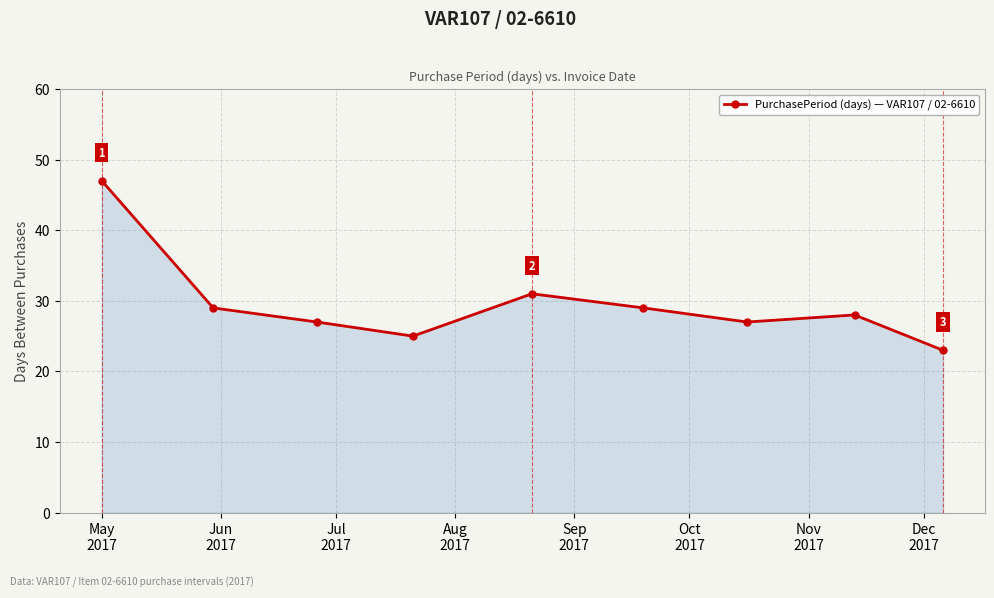

True or false: the data has more than 0 interior local peaks.

True